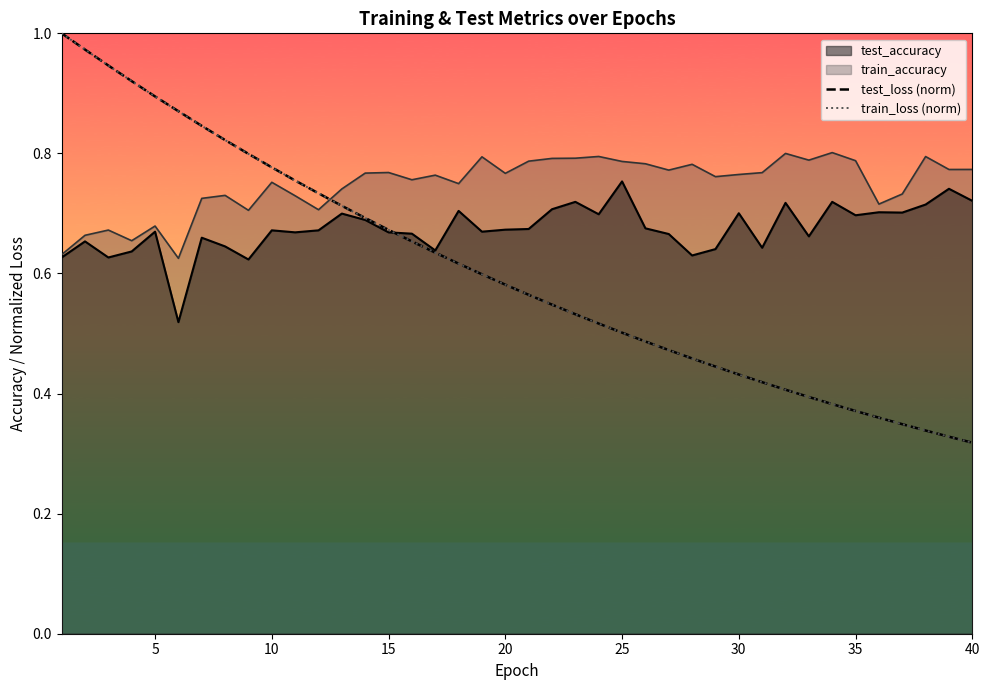

What is the value of the test_loss (norm) point at the 40th from the left?

0.3